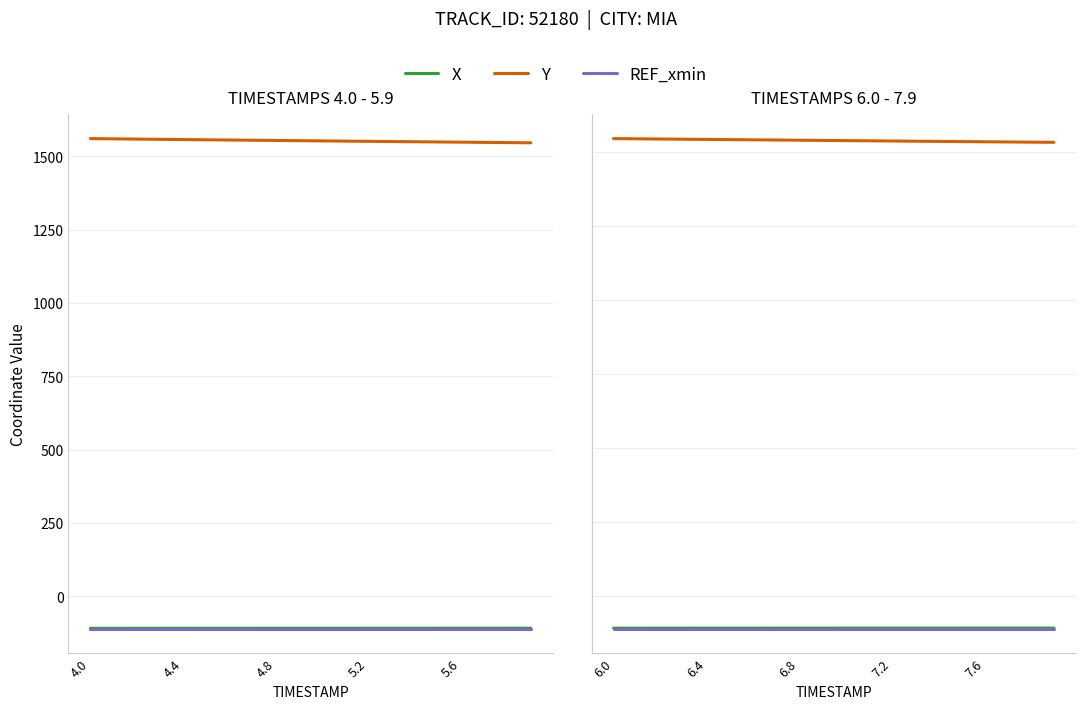

Which series has the largest total across all categories?

Y